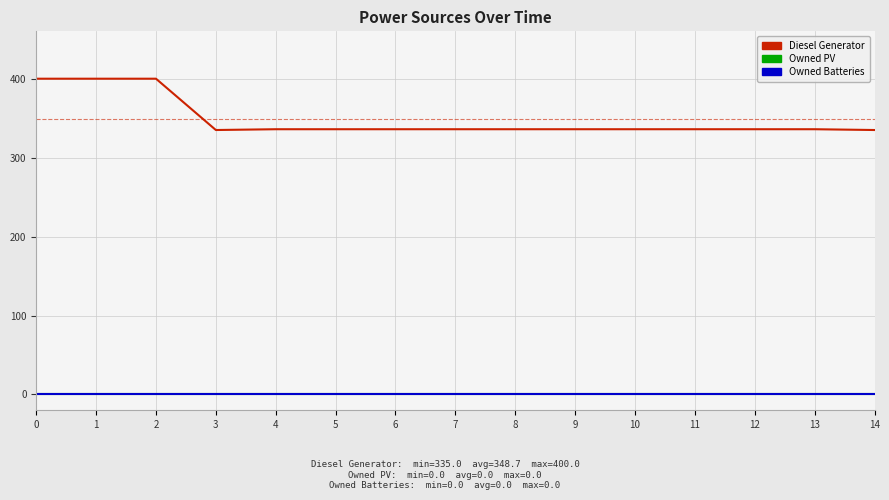

Does the chart have visible grid lines?

Yes